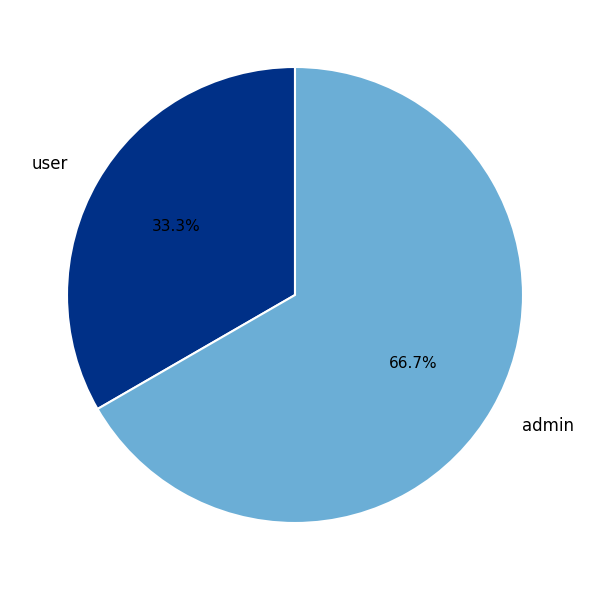

True or false: user accounts for 33% of the total.

True